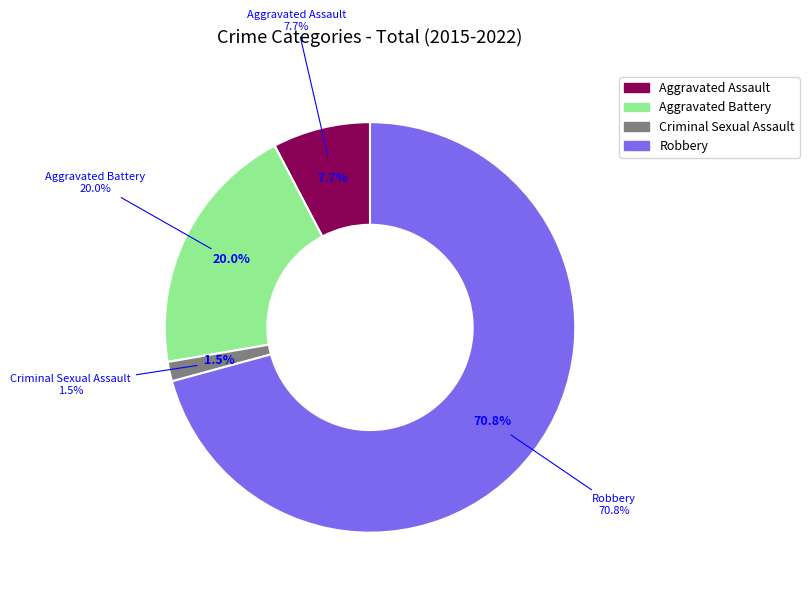

Rank the categories by value from highest to lowest.

Robbery, Aggravated Battery, Aggravated Assault, Criminal Sexual Assault